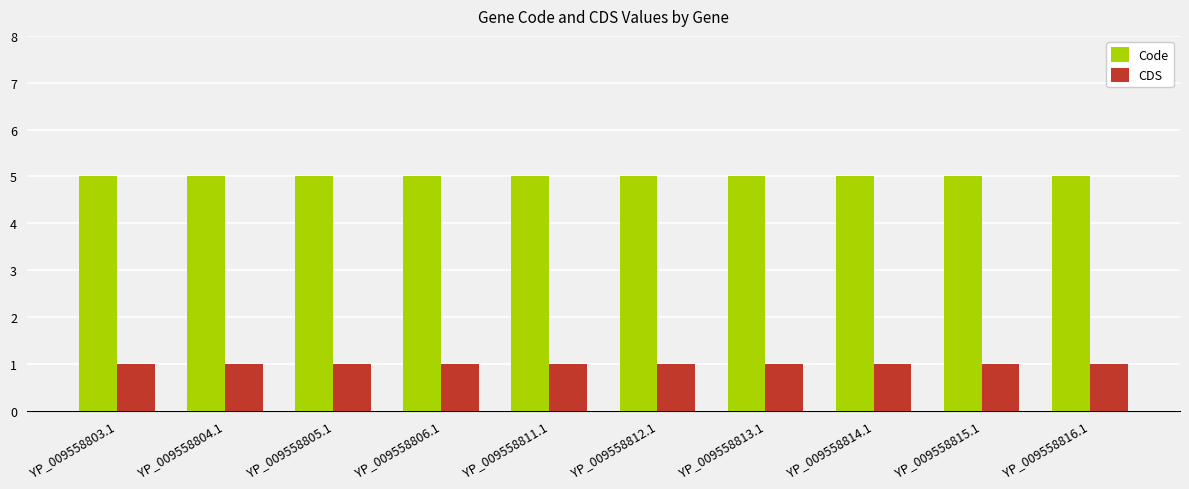

What is the spread (max minus min) of values at YP_009558816.1?

4